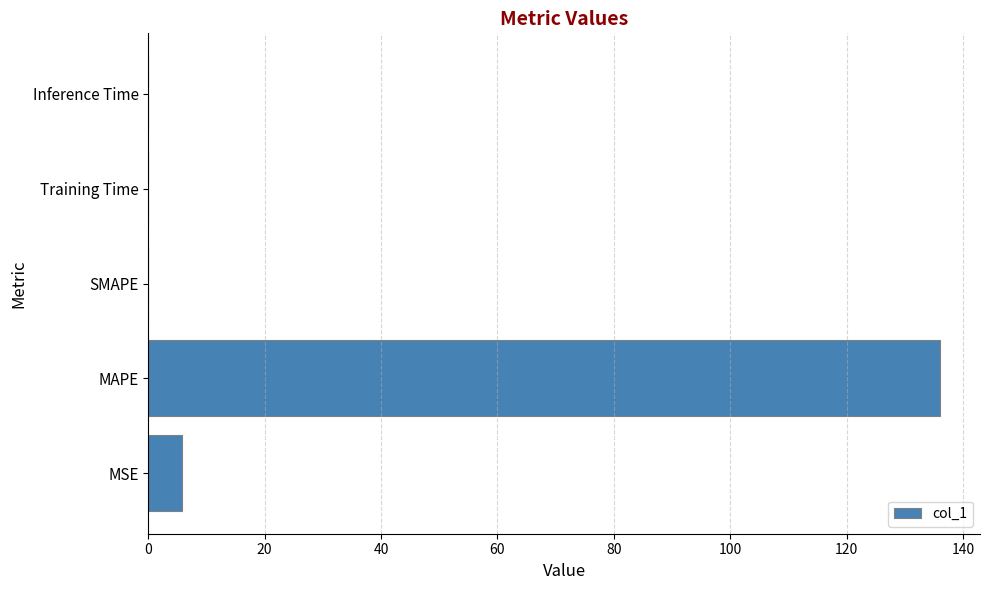

Approximately how many times larger is the value at MAPE compared to MSE?

23.3